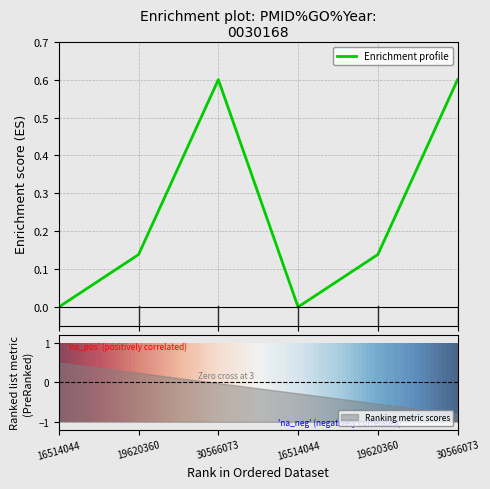

The value at 30566073 is 0.9. True or false?

False